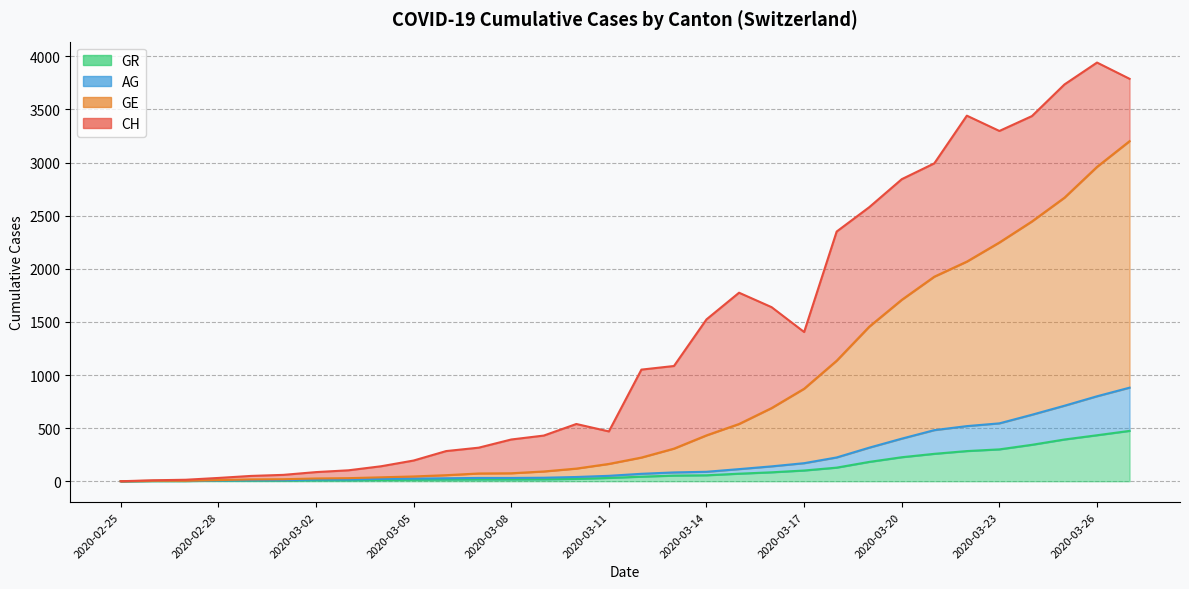

How many lines are shown in the chart?

4